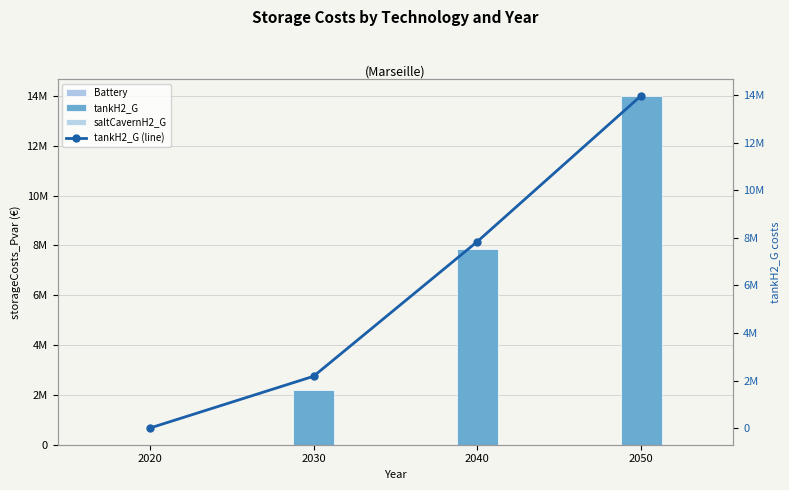

Between 2030 and 2050, which series saw the biggest shift?

tankH2_G